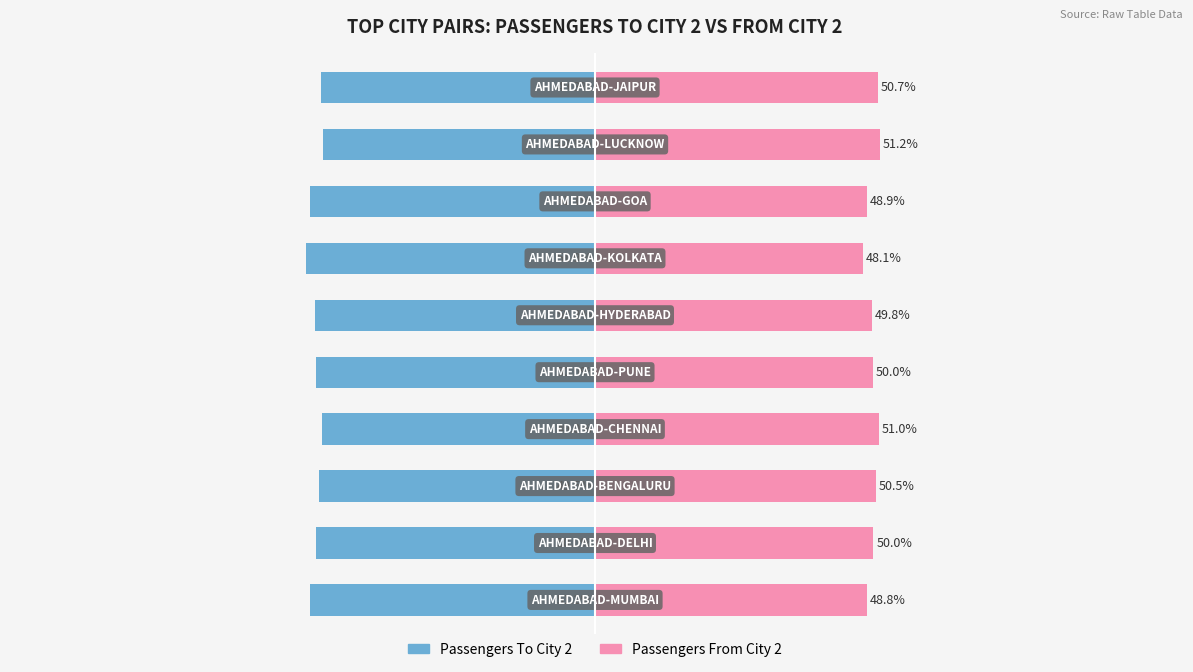

Between 4 and 7, which series saw the biggest shift?

Passengers To City 2